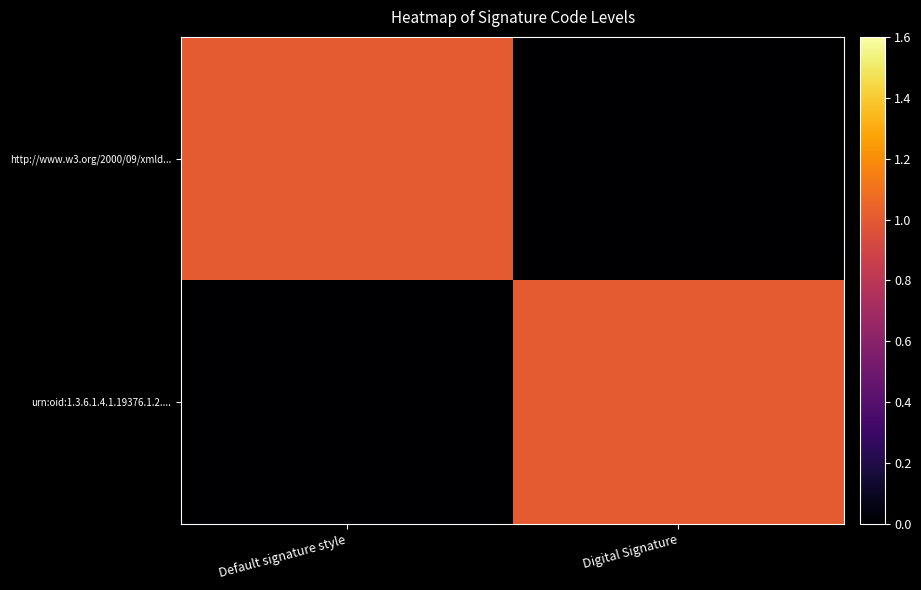

Reading left to right, extract all data points from this chart.

http://www.w3.org/2000/09/xmld...: Default signature style=1	Digital Signature=0
urn:oid:1.3.6.1.4.1.19376.1.2....: Default signature style=0	Digital Signature=1